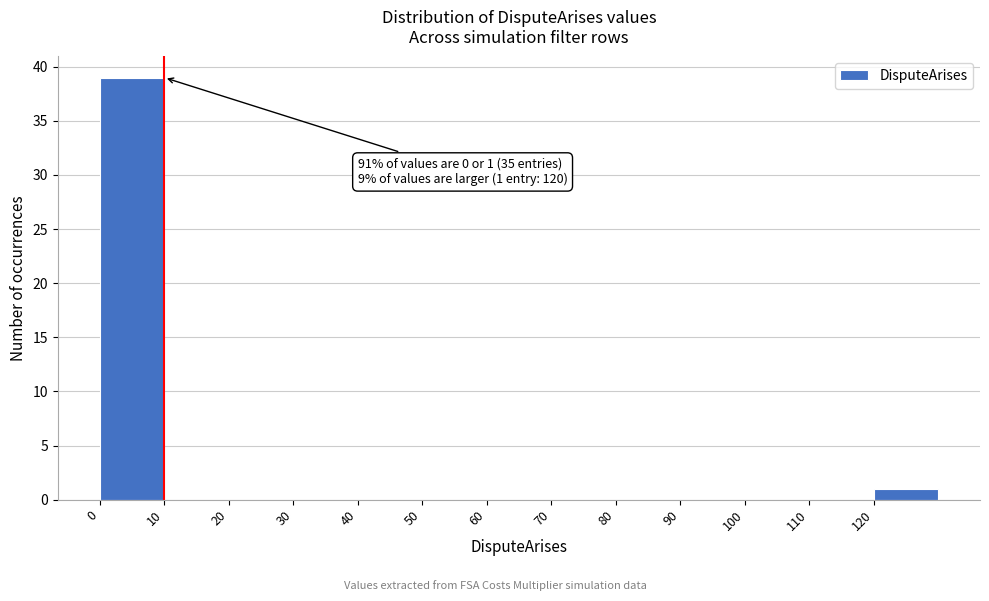

Which range on the x-axis has the tallest bar?

0 to 10